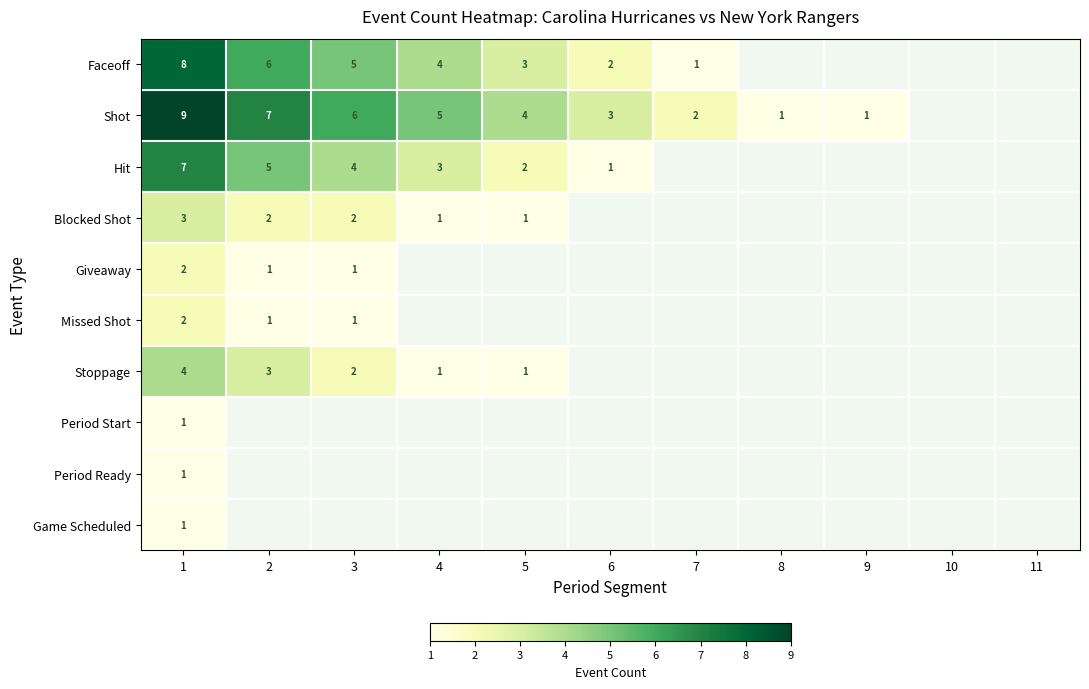

The value of Giveaway at 1 is 3.5. True or false?

False